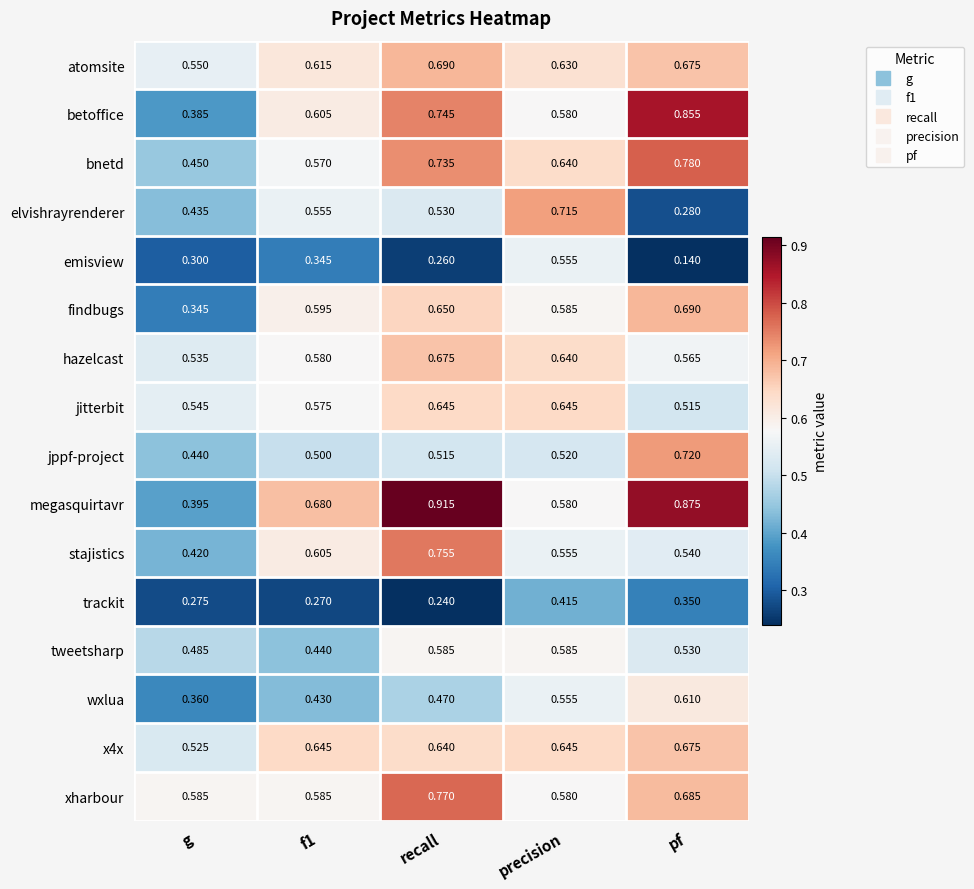

Where is emisview nearest to the value 0?

pf